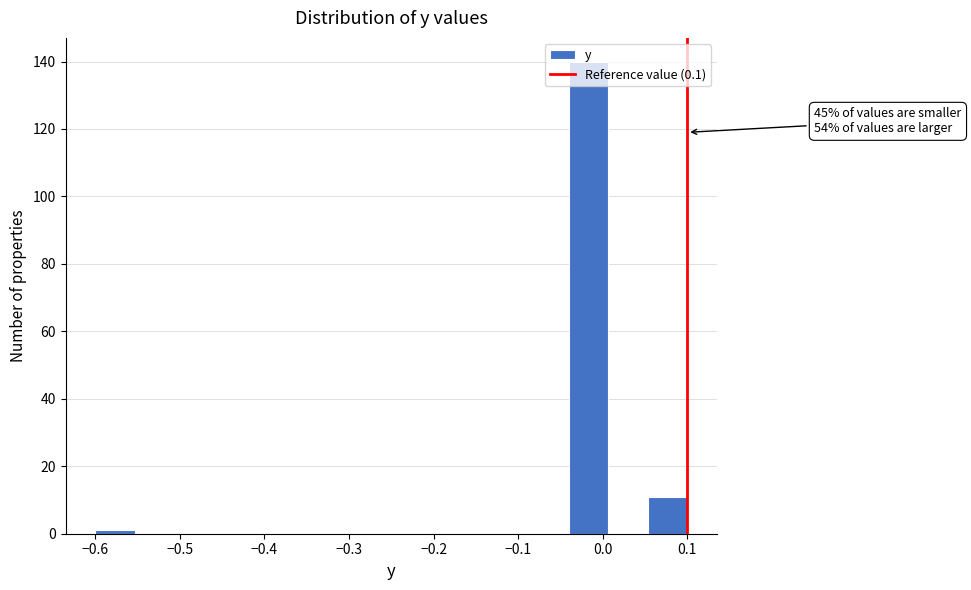

Over which range of the x-axis is the bar tallest?

-0.04 to 0.01